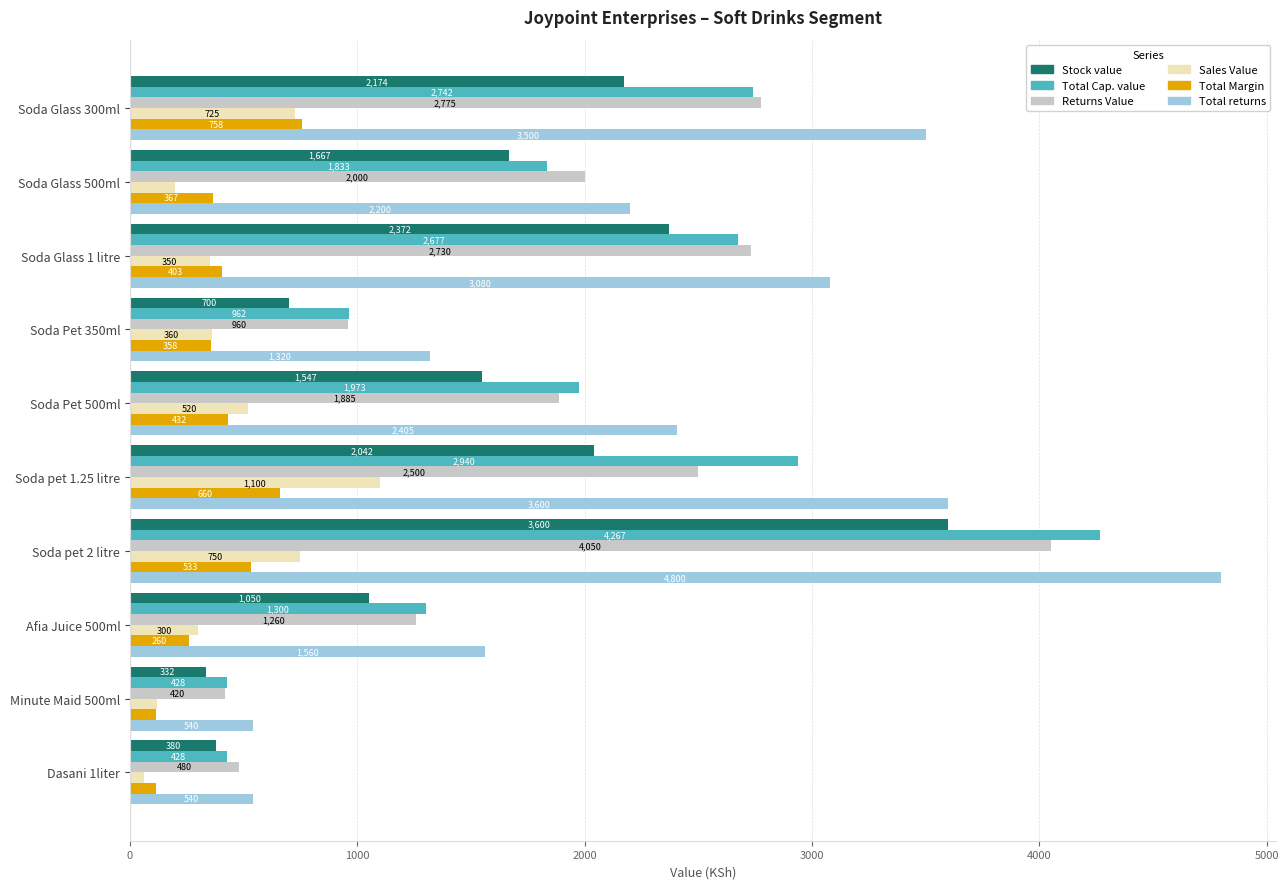

What is the difference between the maximum and minimum values in the Total Cap. value series?

3839.2